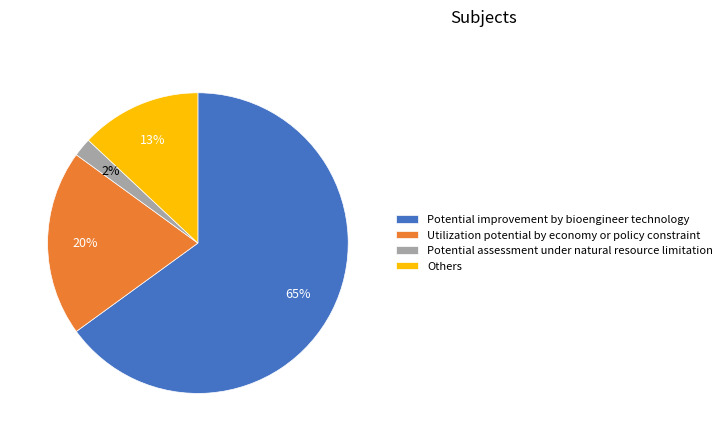

What is the majority slice?

Potential improvement by bioengineer technology